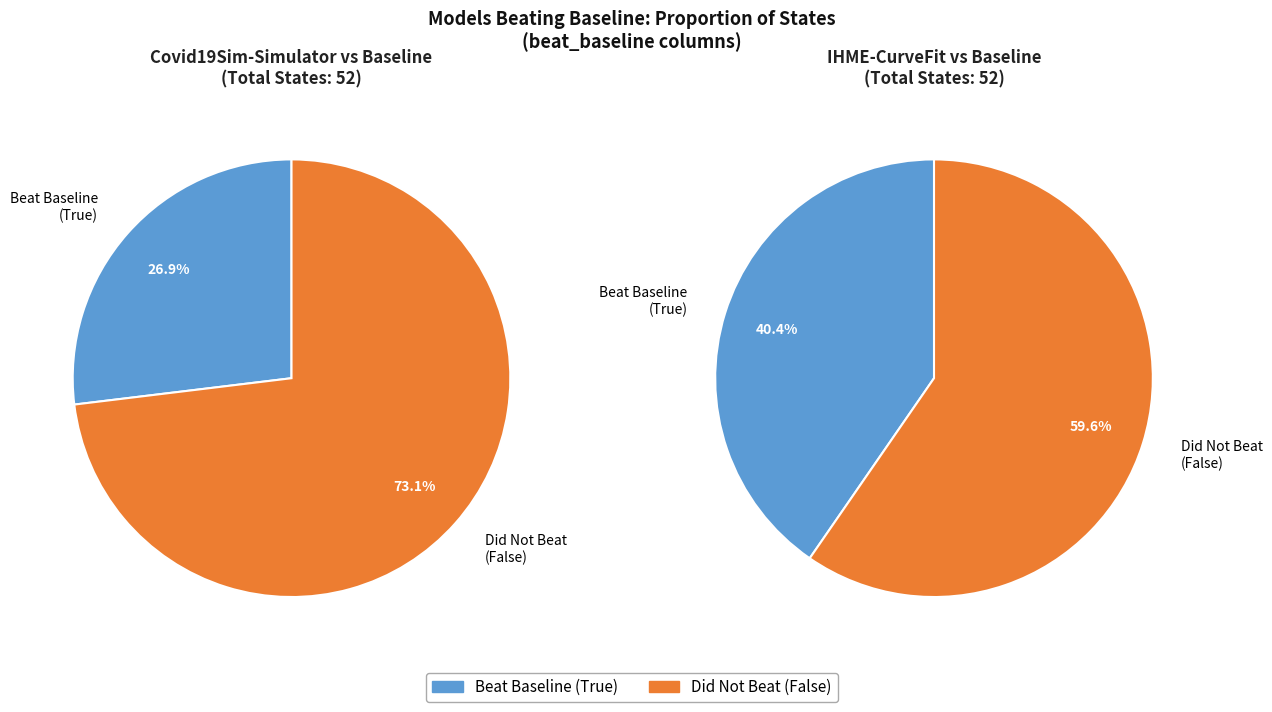

The 6 slice represents 1% of the pie. True or false?

False